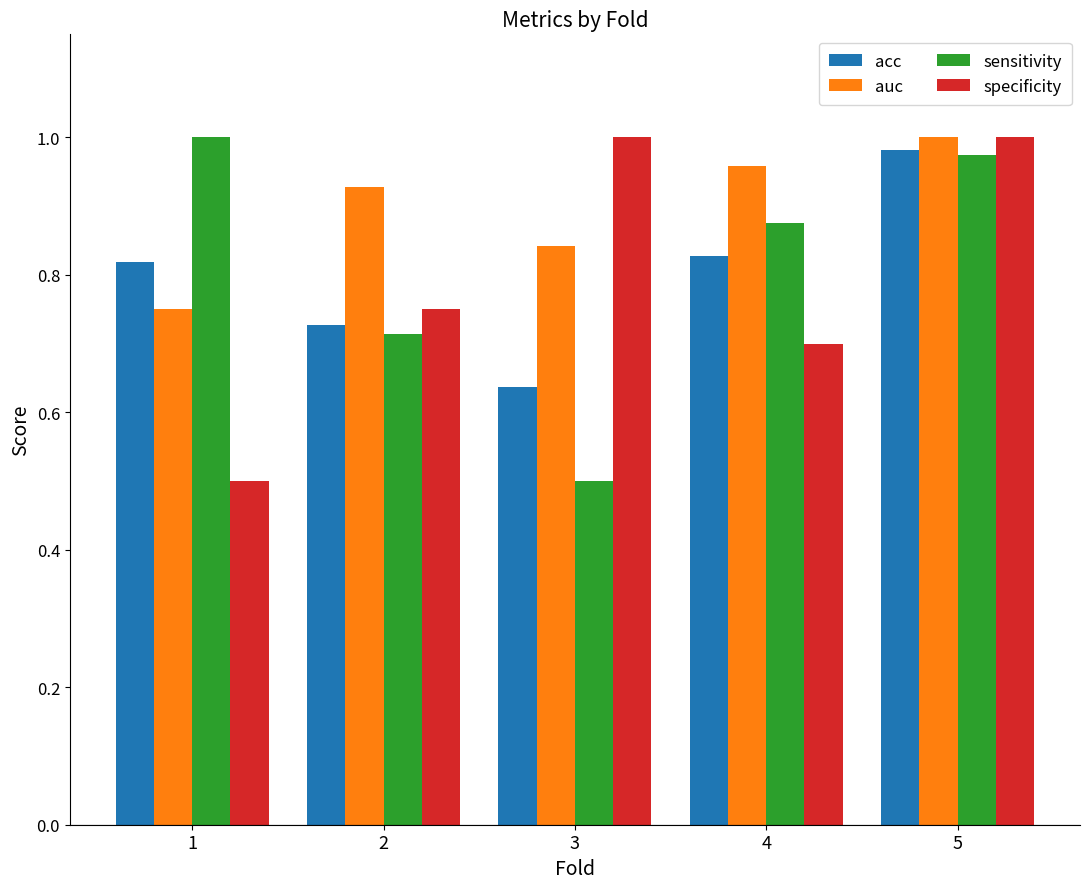

What is the value of the sensitivity bar at the 3rd from the left?

0.5